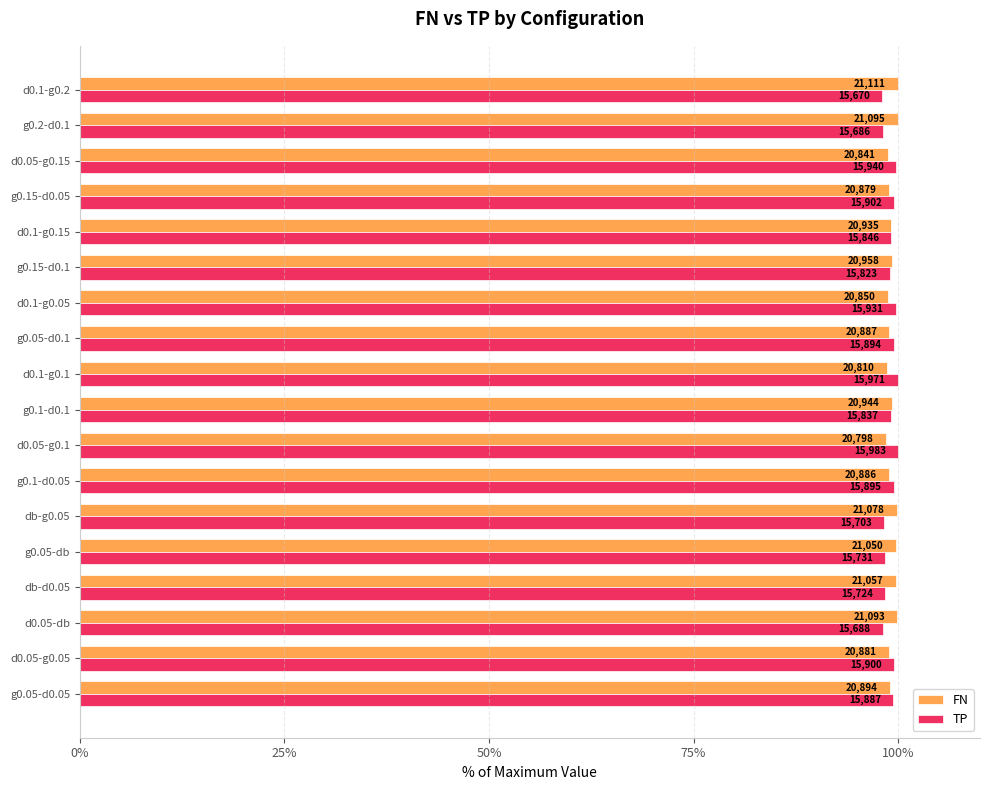

What are all the series names shown in the legend?

FN, TP